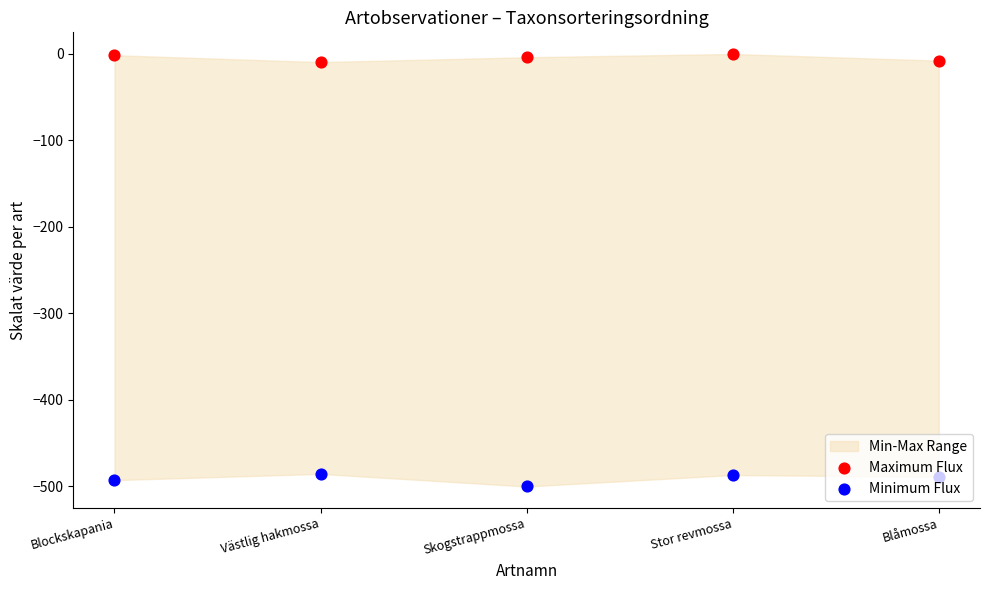

What is the total value across all series at Blåmossa?

-496.5